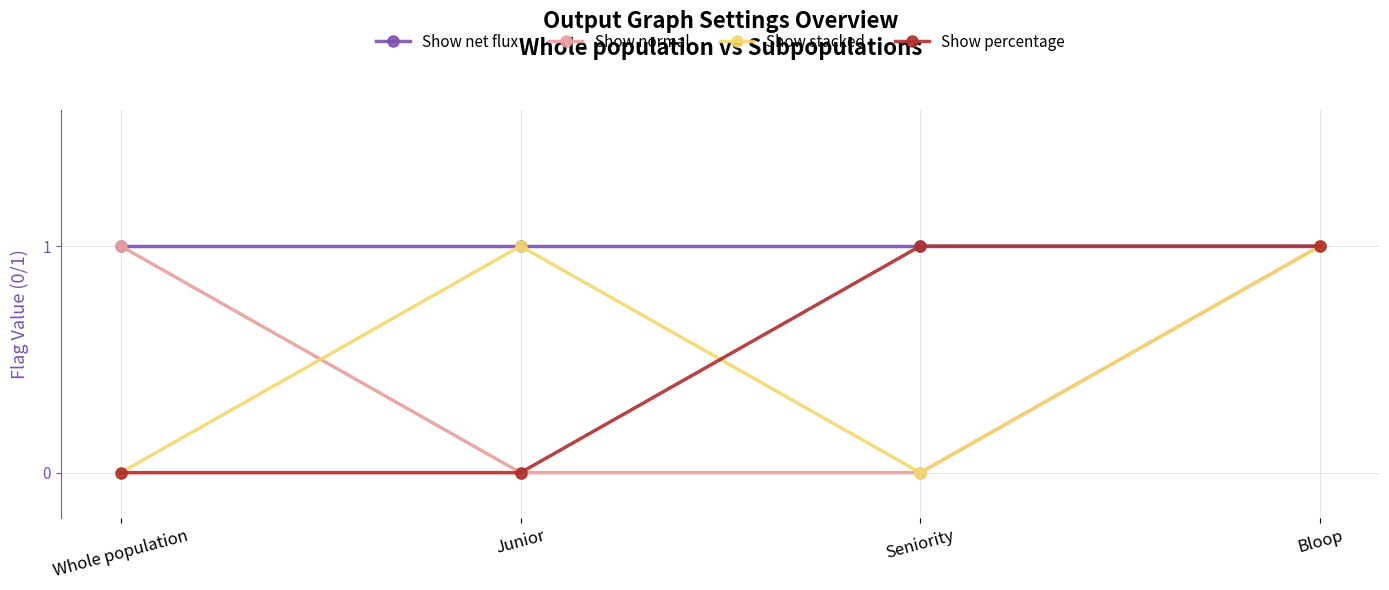

True or false: Show net flux has more than 2 points higher than both neighbors.

False